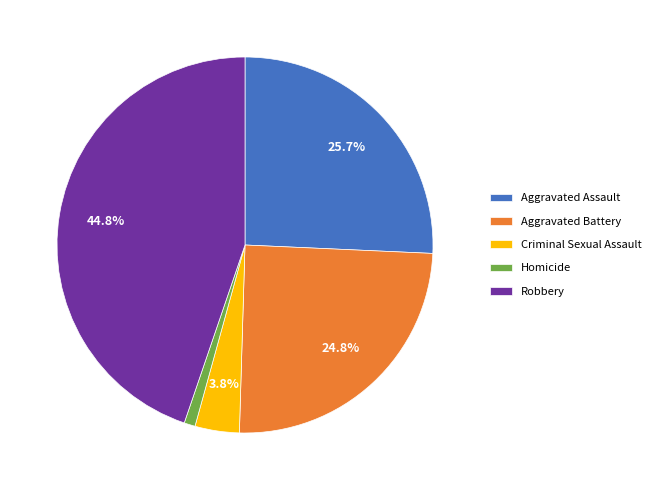

Is Criminal Sexual Assault the majority of the pie?

No